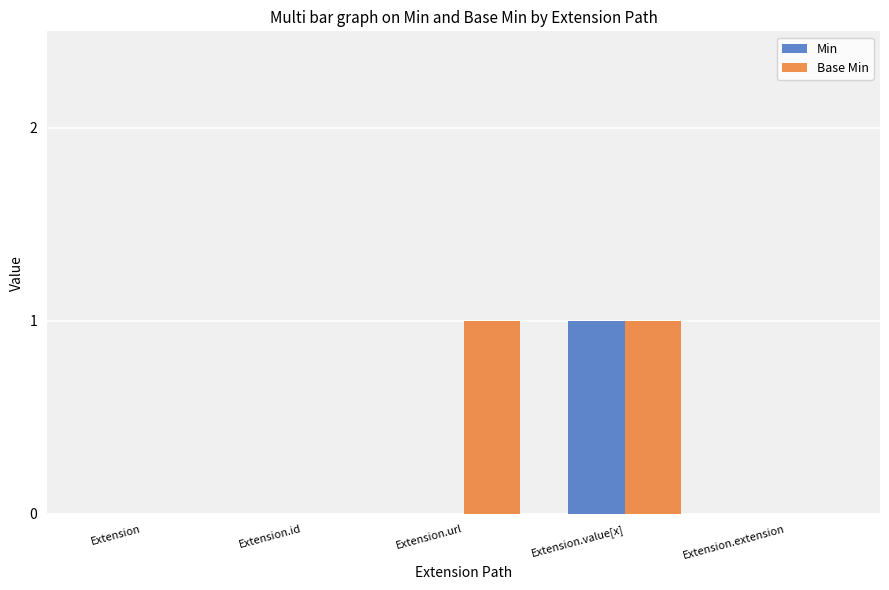

Which series changed the most between Extension and Extension.url?

Base Min